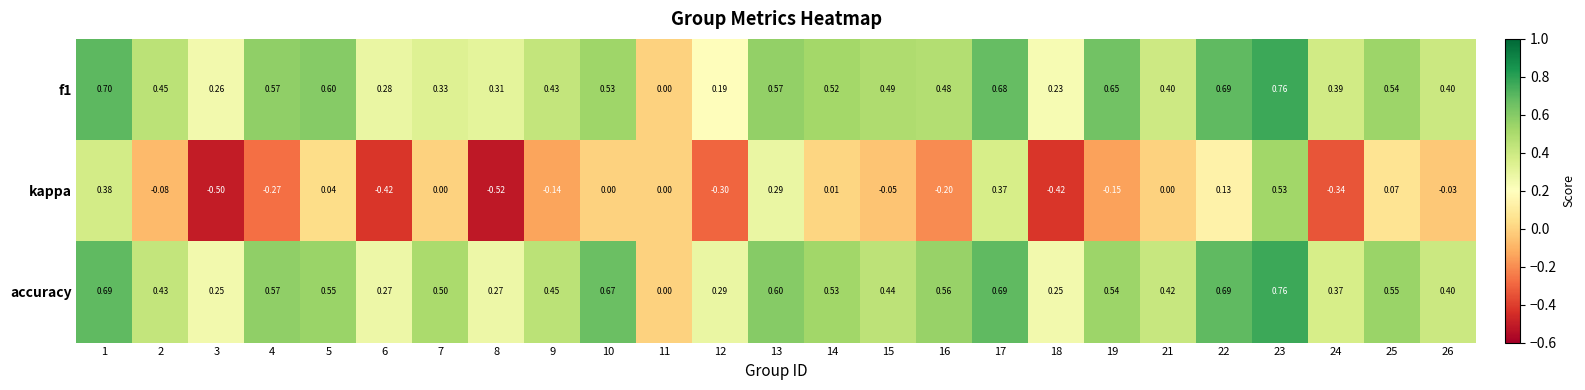

Is the value of kappa at 2 greater than the value of accuracy at 6?

No